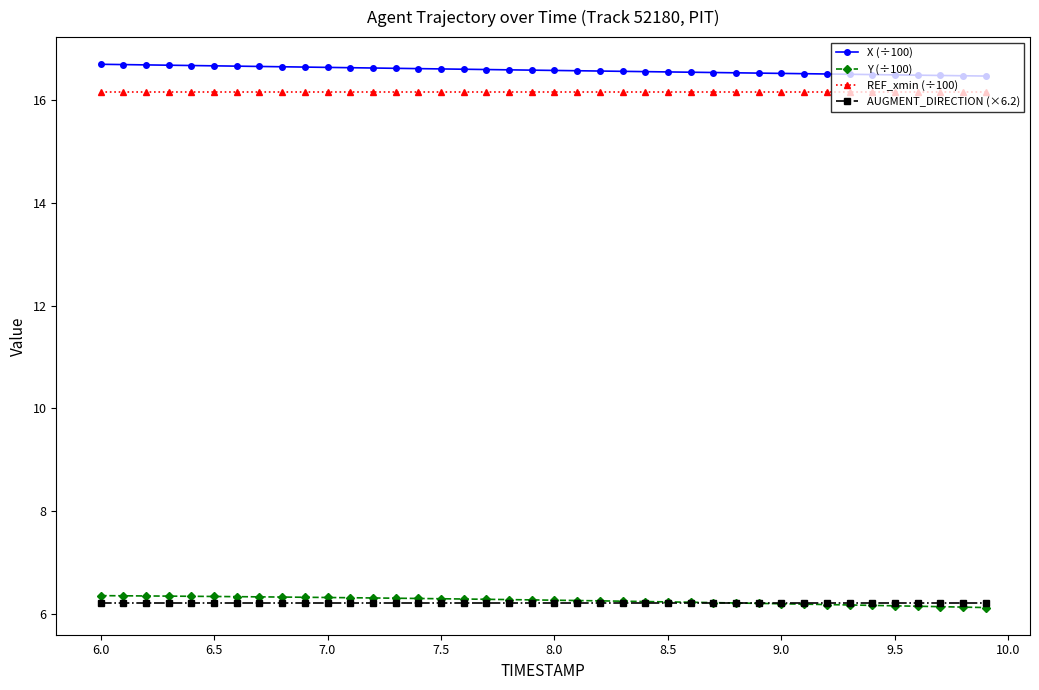

True or false: AUGMENT_DIRECTION (×6.2) and REF_xmin (÷100) intersect in this chart.

False